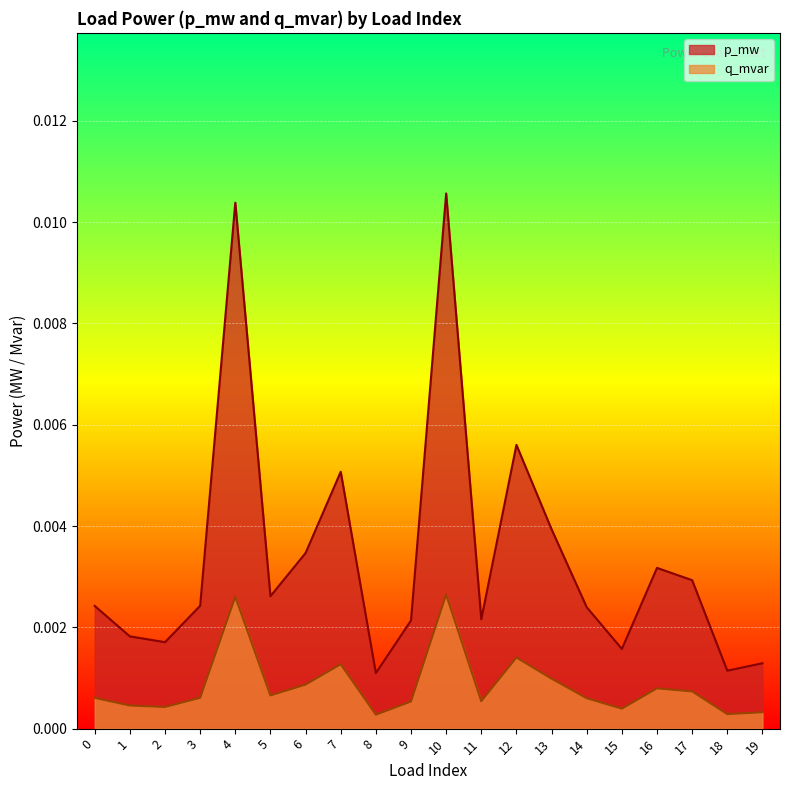

Rank the series by their average value, from lowest to highest.

q_mvar, p_mw